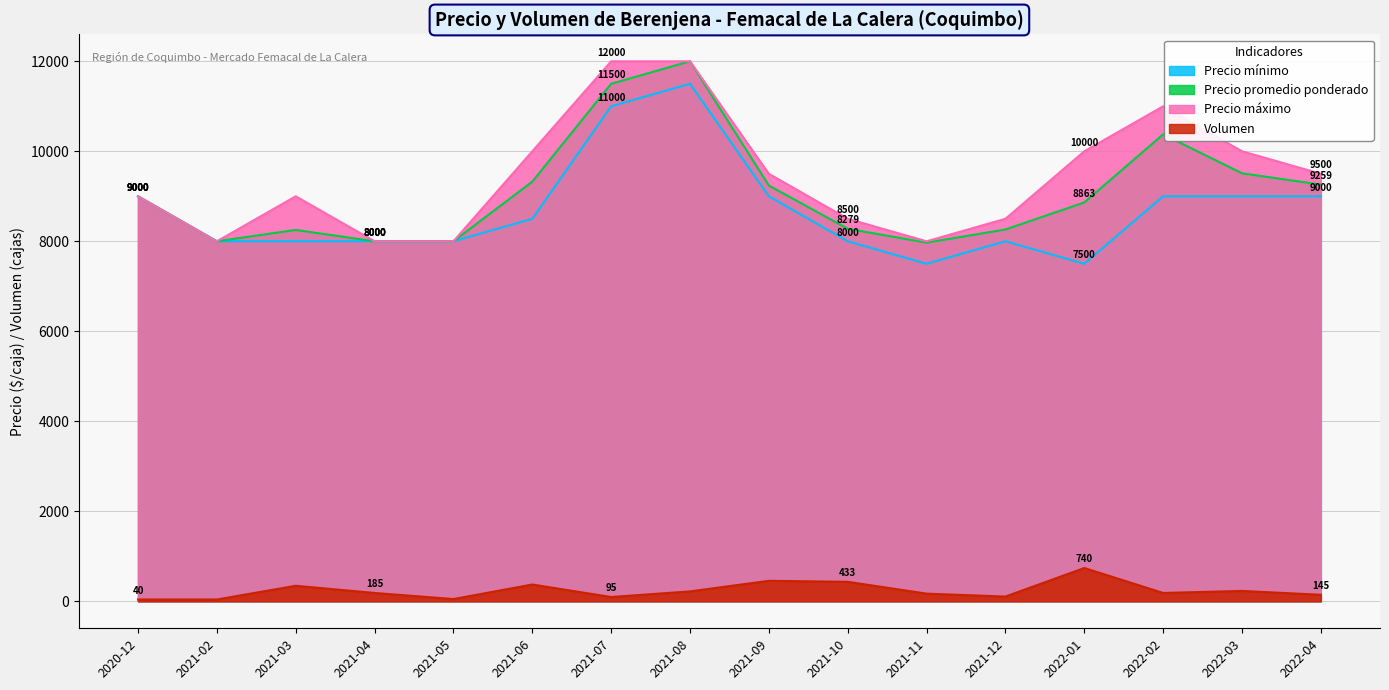

How many interior local valleys does the Precio máximo series have?

2